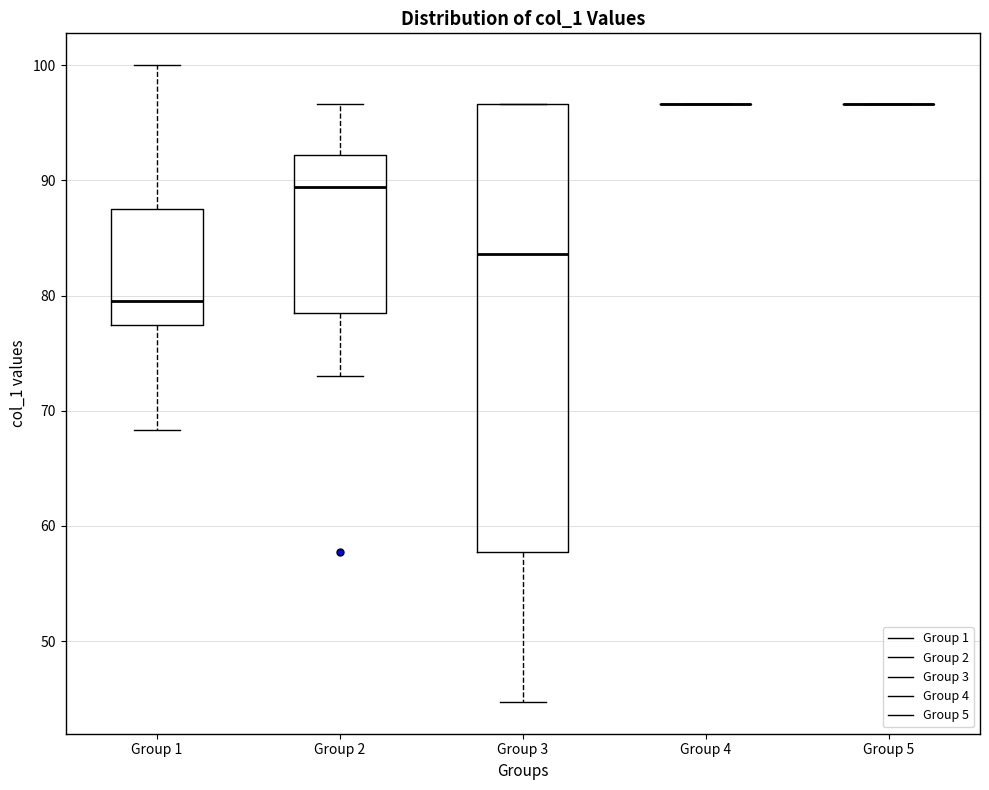

Where does the median line of the box for Group 1 sit on the y-axis? The values are not printed on the chart, so give them approximately, as read against the axis.

80